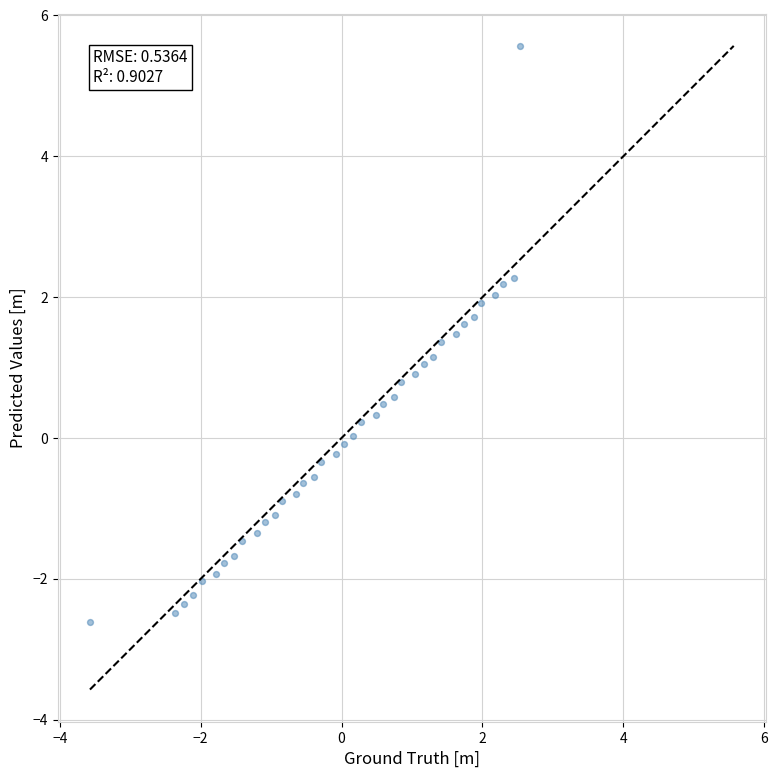

What is the range of Y values (max minus min)?

8.2